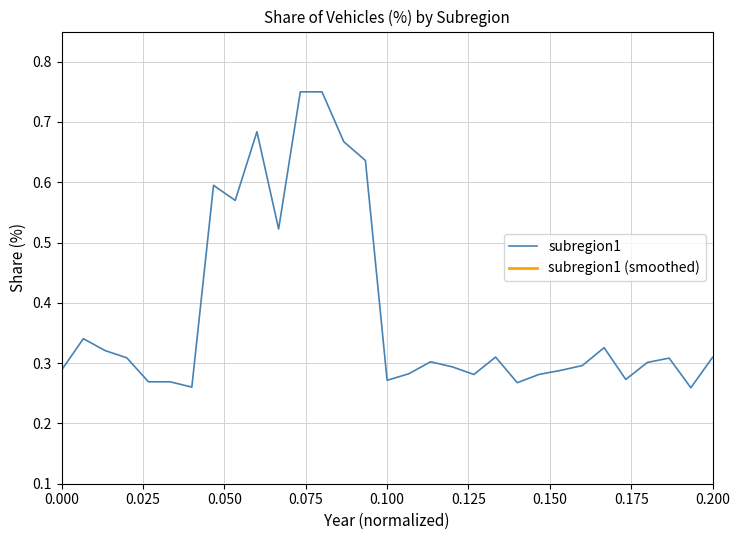

Which series has the largest total across all categories?

subregion1 (smoothed)